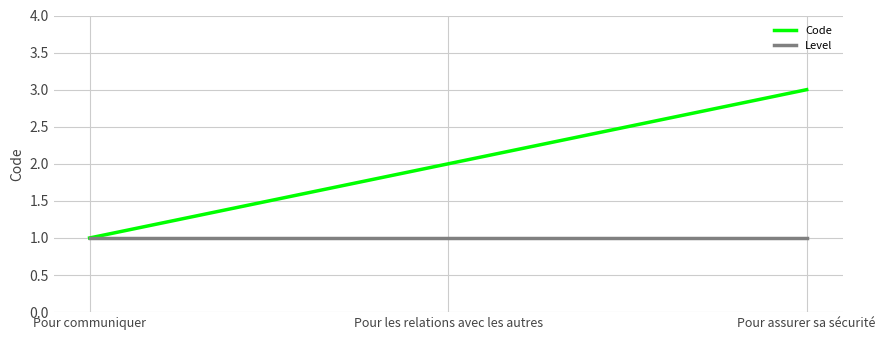

The Level series shows 2 at Pour assurer sa sécurité. True or false?

False